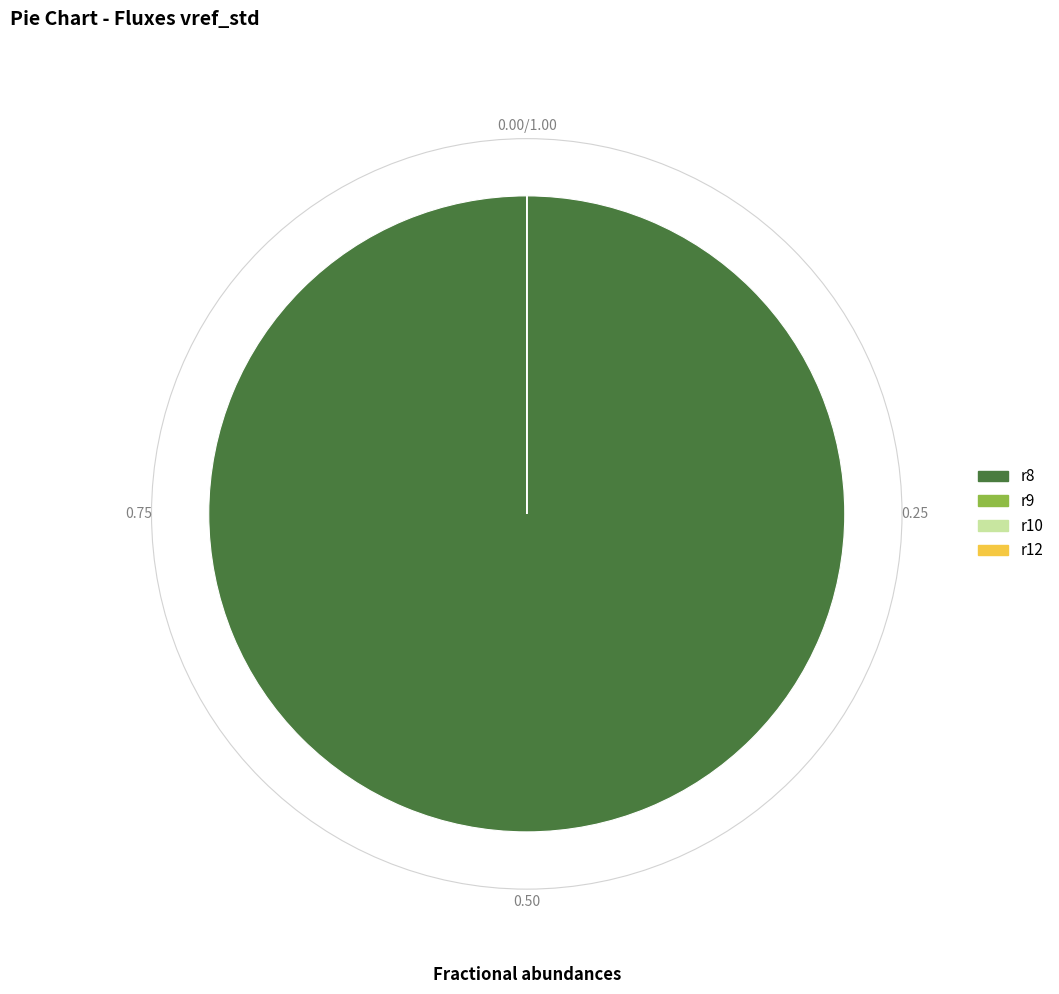

What is the majority slice?

r8